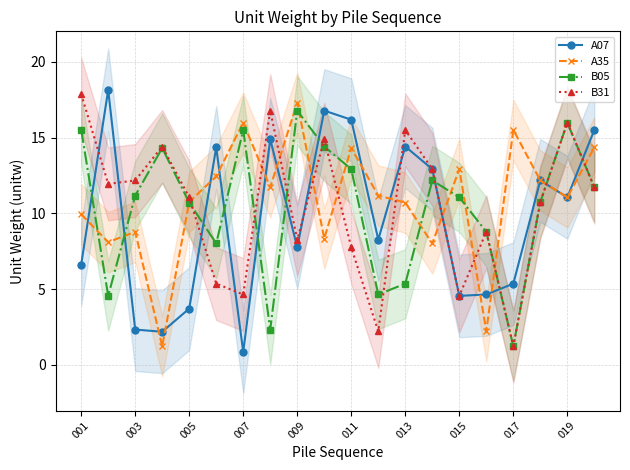

How many distinct data groups are displayed?

4